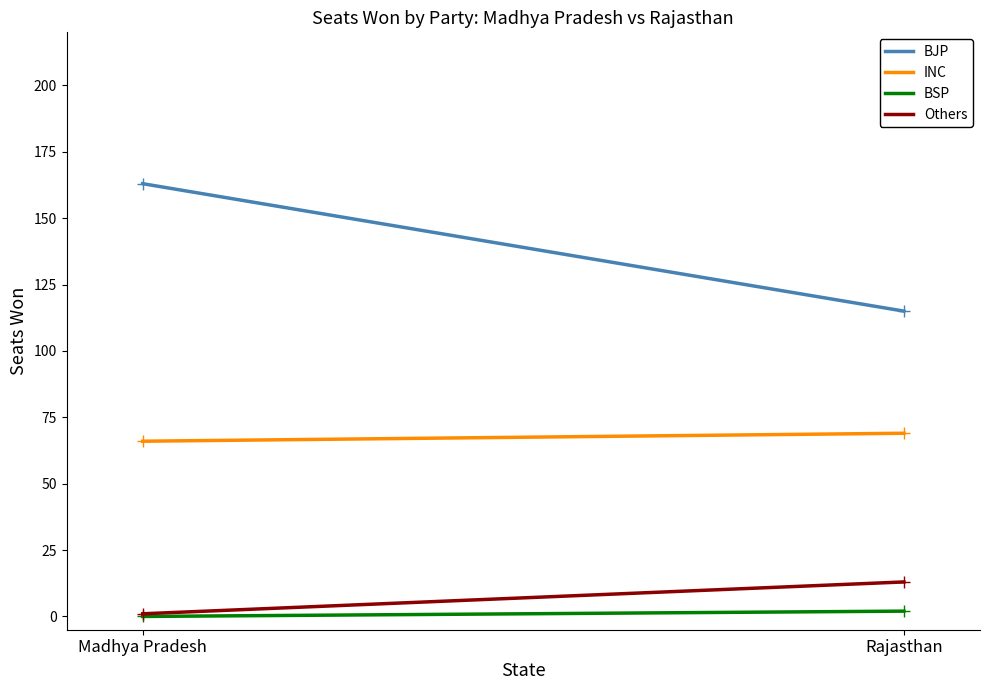

True or false: Others has a value of 1 at Madhya Pradesh.

True